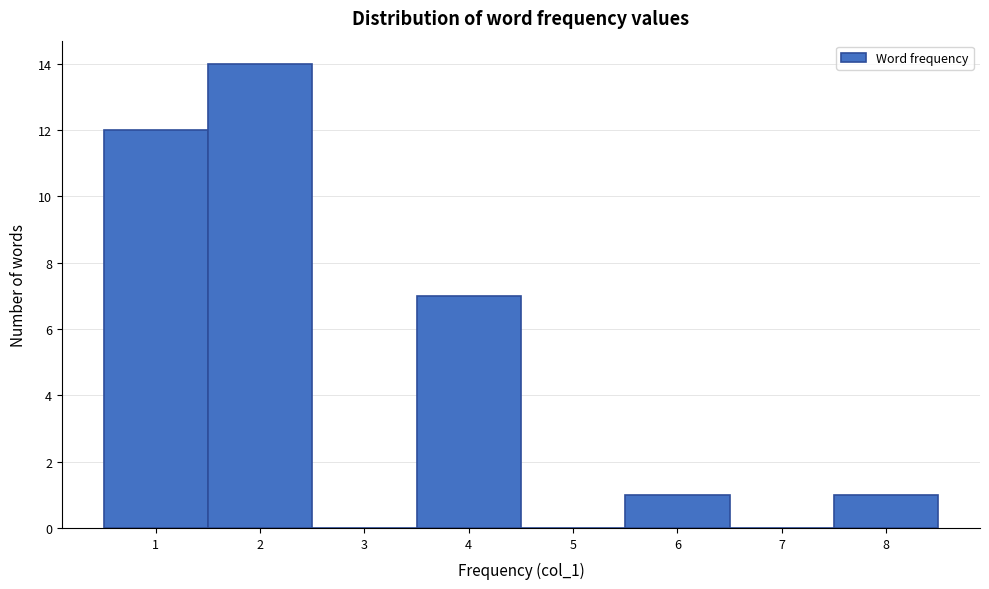

How tall is the bar that spans 3.5 to 4.5 on the x-axis? The values are not printed on the chart, so give them approximately, as read against the axis.

7